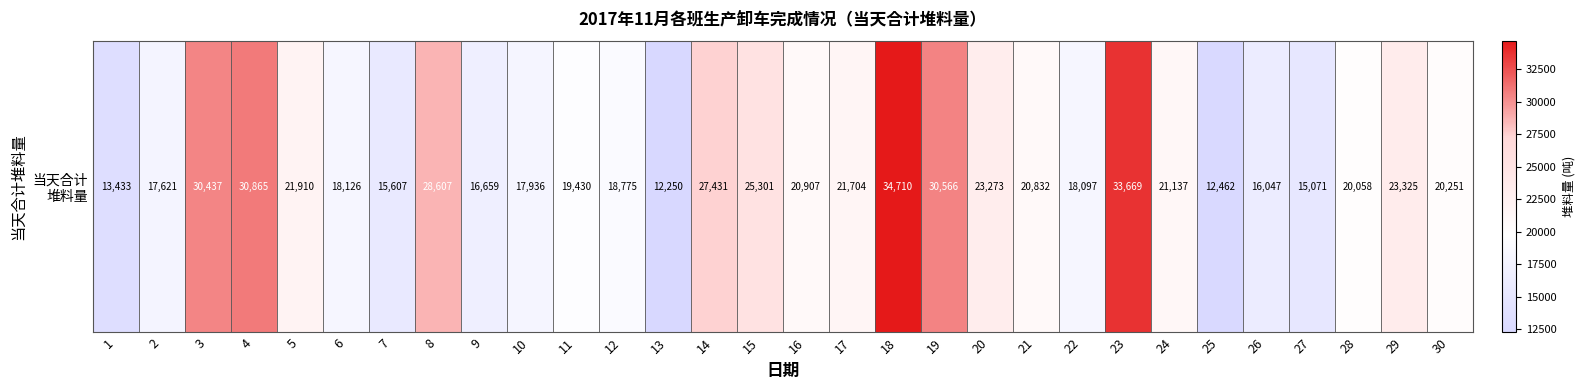

Which has a higher value, 8 or 16?

8